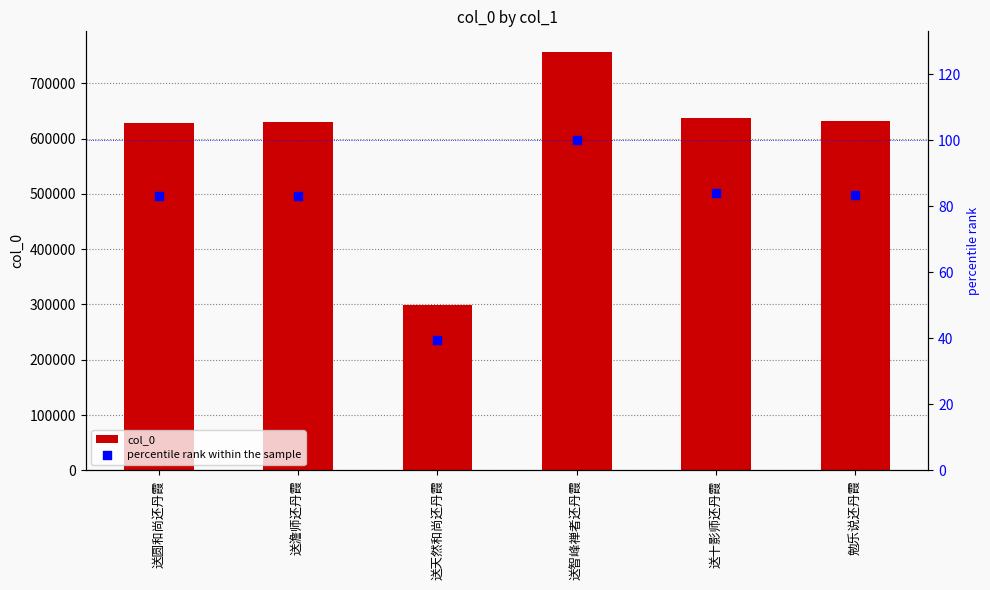

What are all the series names shown in the legend?

col_0, percentile rank within the sample